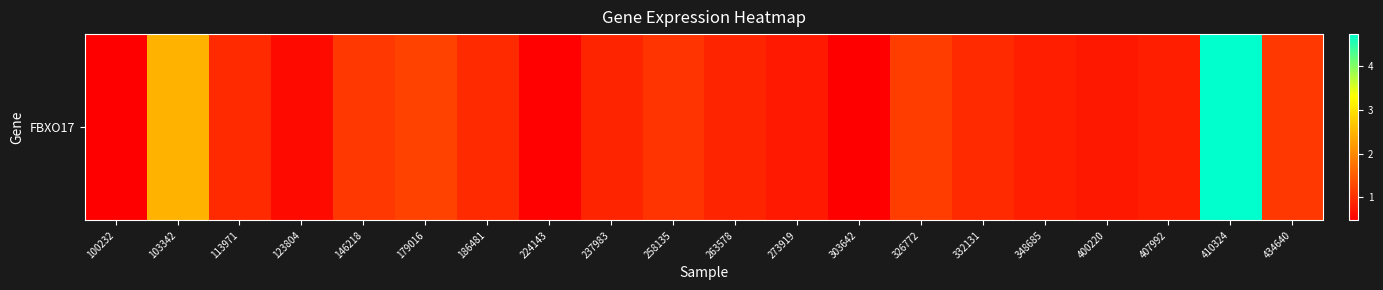

Rank the categories by value from highest to lowest.

410324, 103342, 179016, 326772, 146218, 434640, 258135, 113971, 186481, 332131, 237983, 263578, 348685, 407992, 273919, 400220, 123804, 224143, 303642, 100232